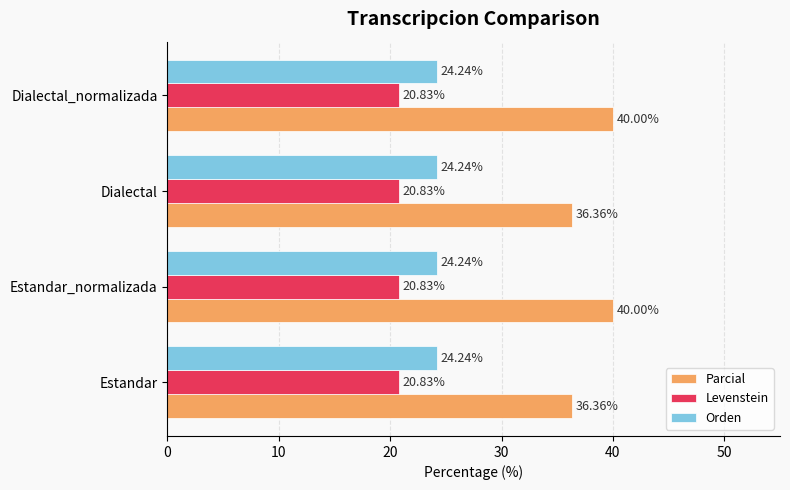

Is the value of Orden at Estandar greater than the value of Parcial at Estandar_normalizada?

No